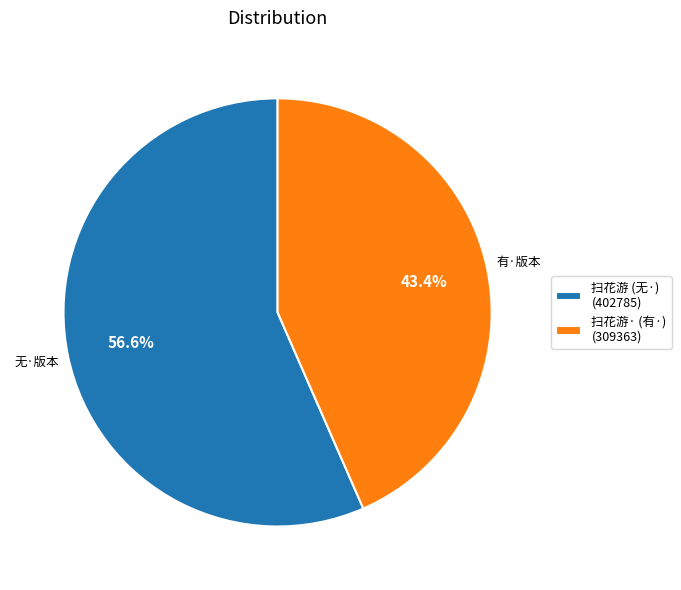

Does any single category account for the majority?

Yes